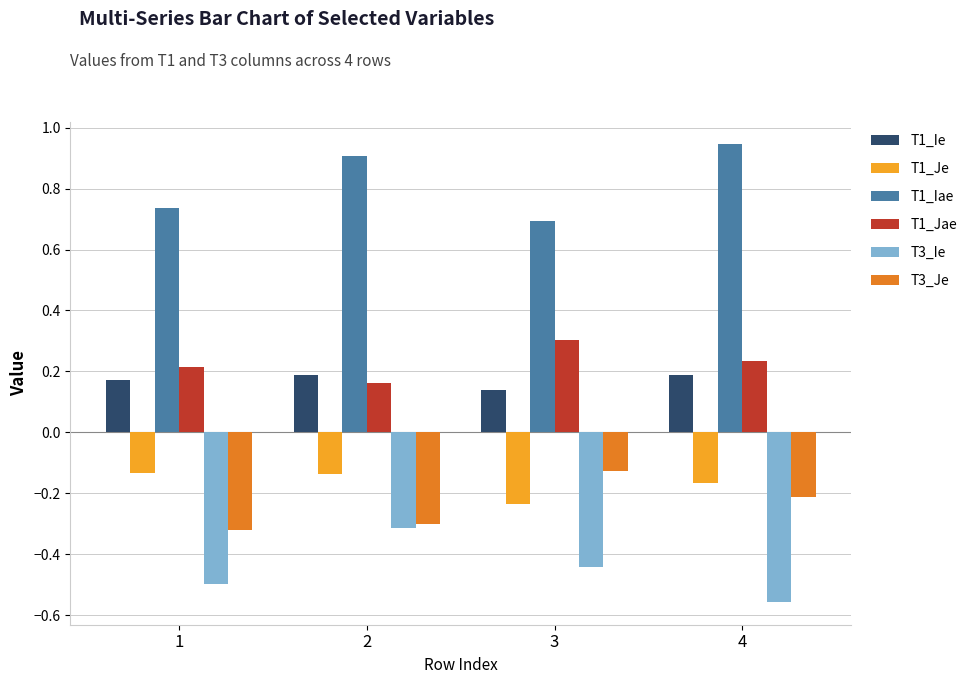

What is the average value of the T1_Iae series?

0.8